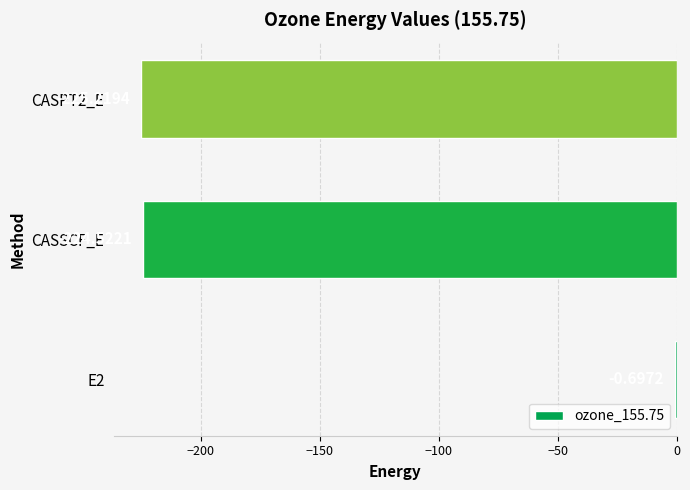

What is the change in value from CASSCF_E to CASPT2_E?

-0.7